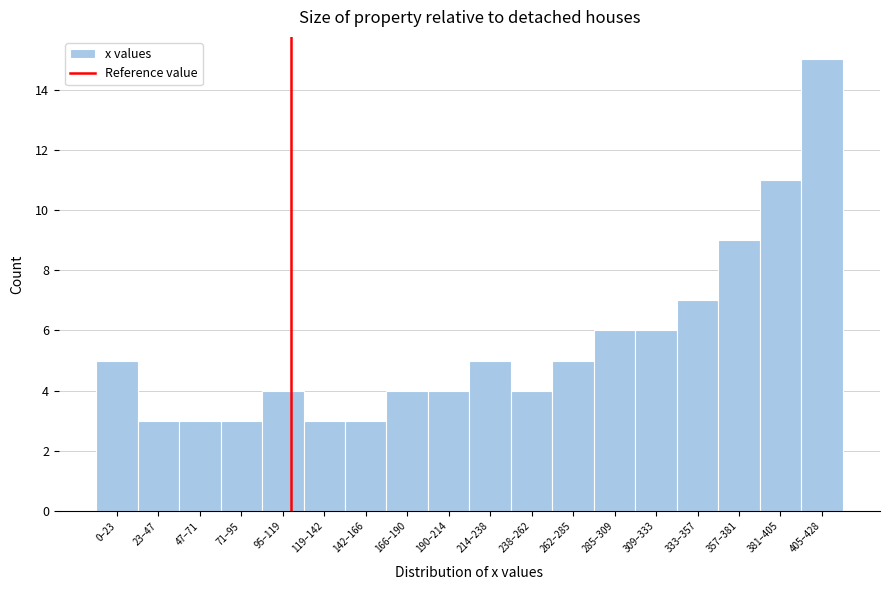

Reading left to right, extract all data points from this chart.

0–23=5	23–47=3	47–71=3	71–95=3	95–119=4	119–142=3	142–166=3	166–190=4	190–214=4	214–238=5	238–262=4	262–285=5	285–309=6	309–333=6	333–357=7	357–381=9	381–405=11	405–428=15